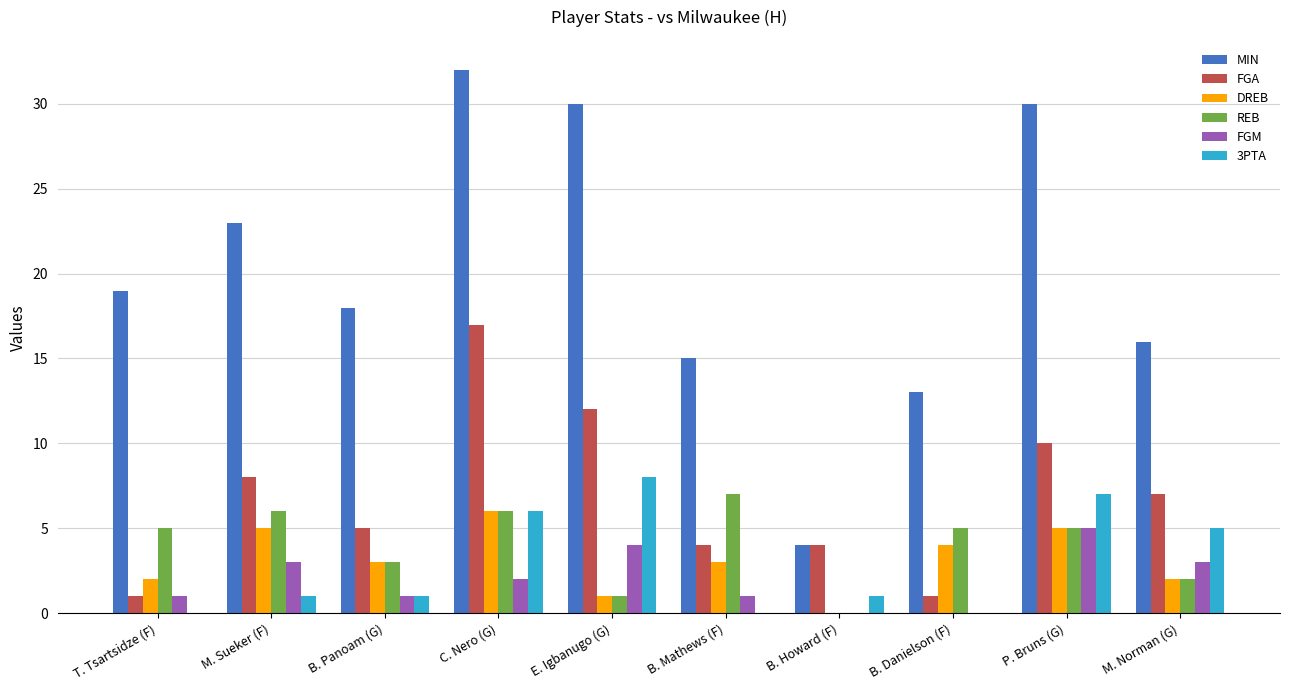

Which series has the largest range (max minus min)?

MIN